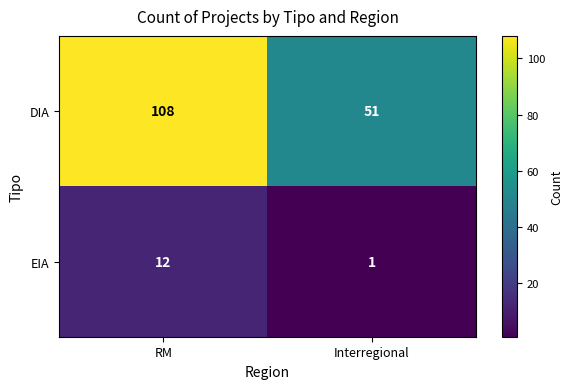

Is the value of DIA at Interregional greater than the value of EIA at Interregional?

Yes